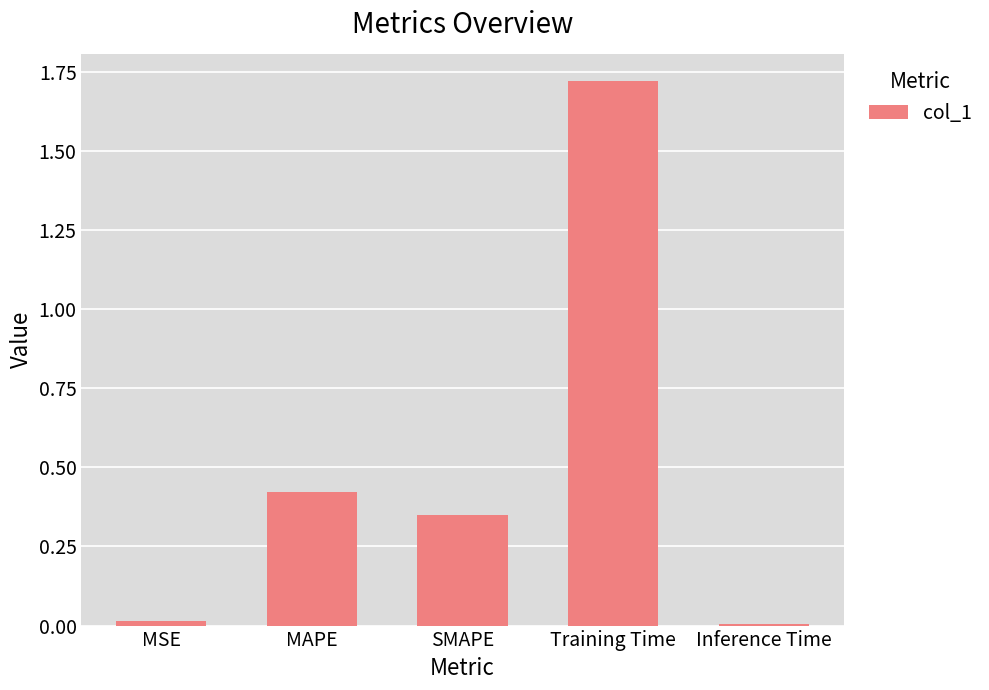

Are the bars horizontal?

No